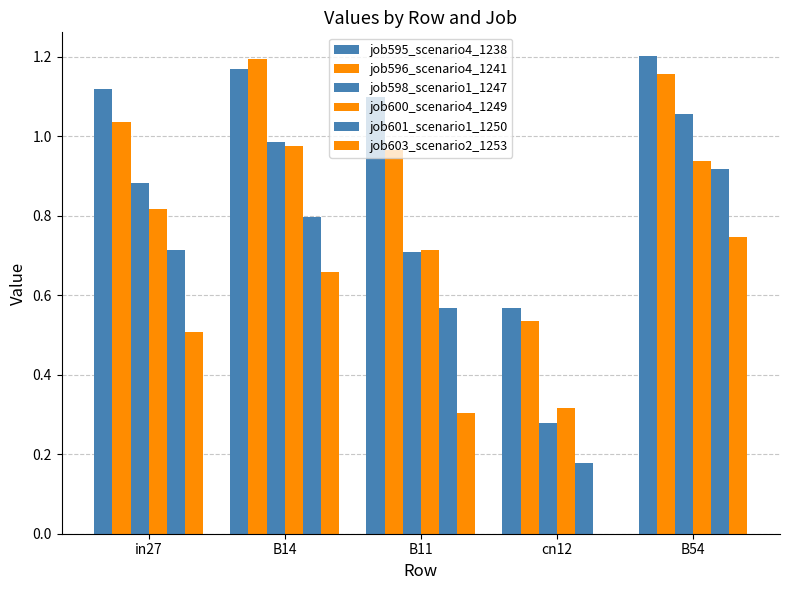

Rank the categories by job596_scenario4_1241 value from highest to lowest.

B14, B54, in27, B11, cn12